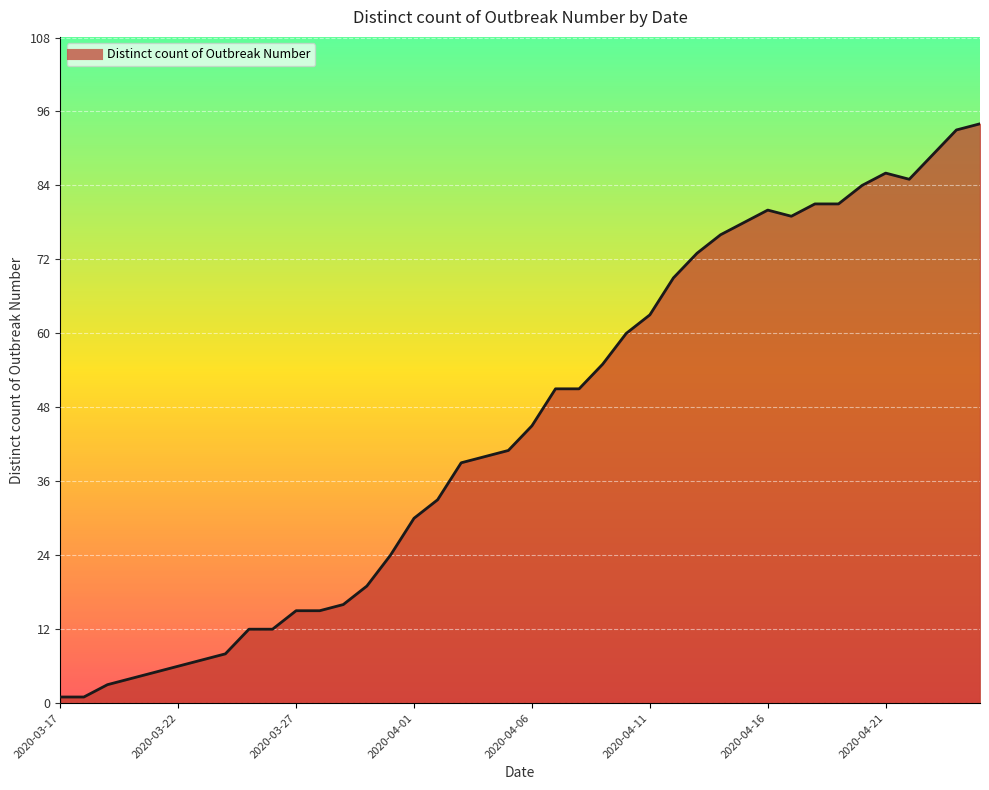

What is the maximum value shown in the chart?

94